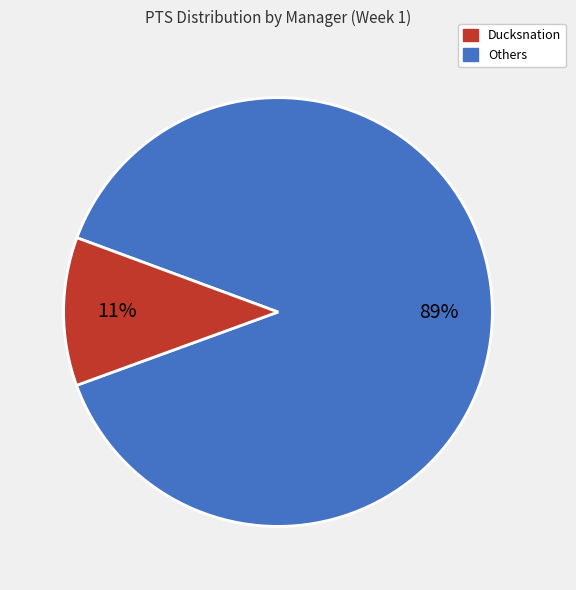

How many slices are in this pie chart?

2